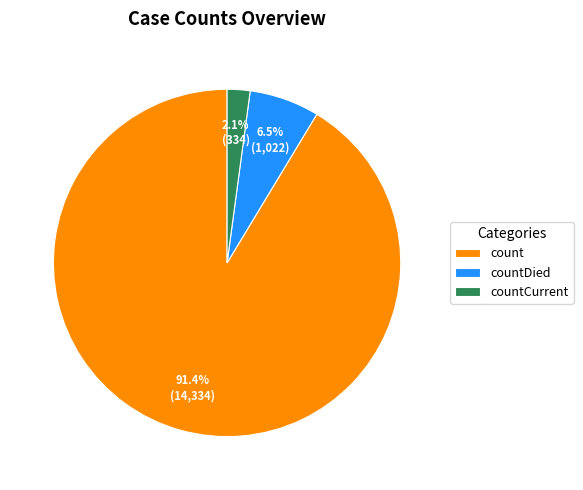

How many slices are in this pie chart?

3